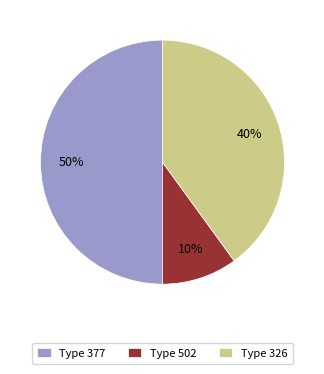

Is it true that Type 377 is 36% of the pie?

False